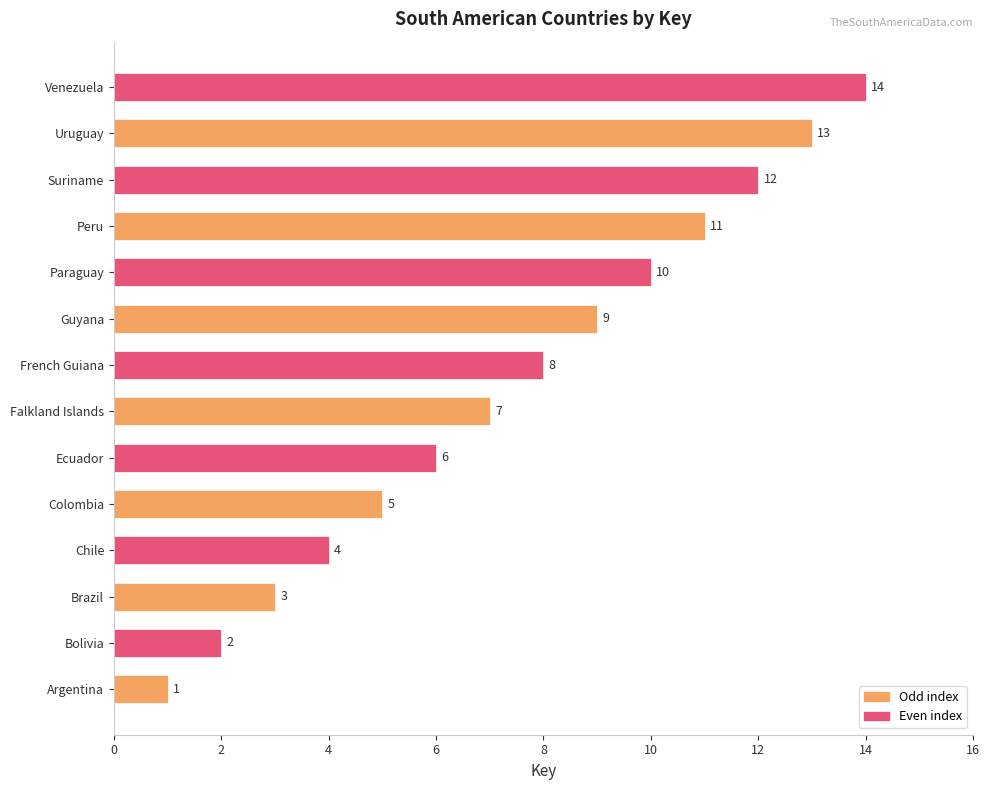

What is the change in value from Chile to Colombia?

+1